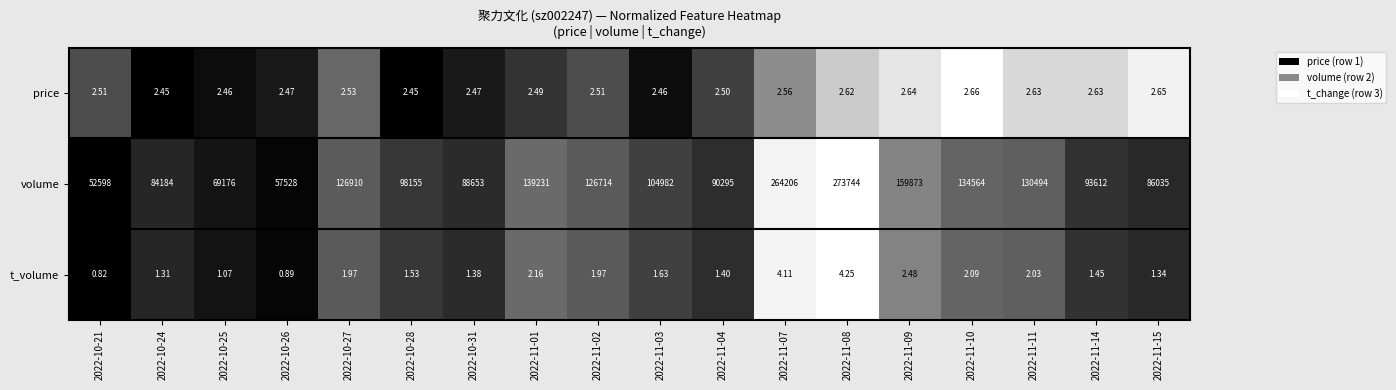

Which series has the largest range (max minus min)?

volume